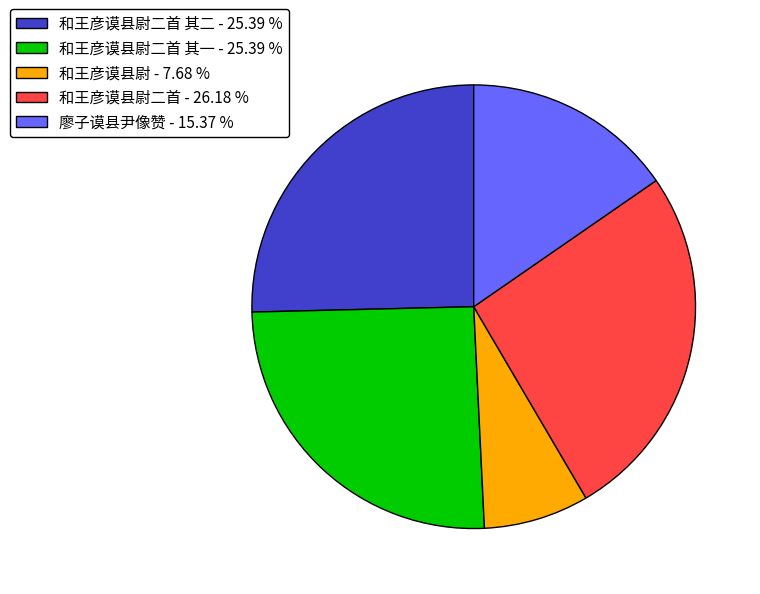

How many segments does this pie chart have?

5